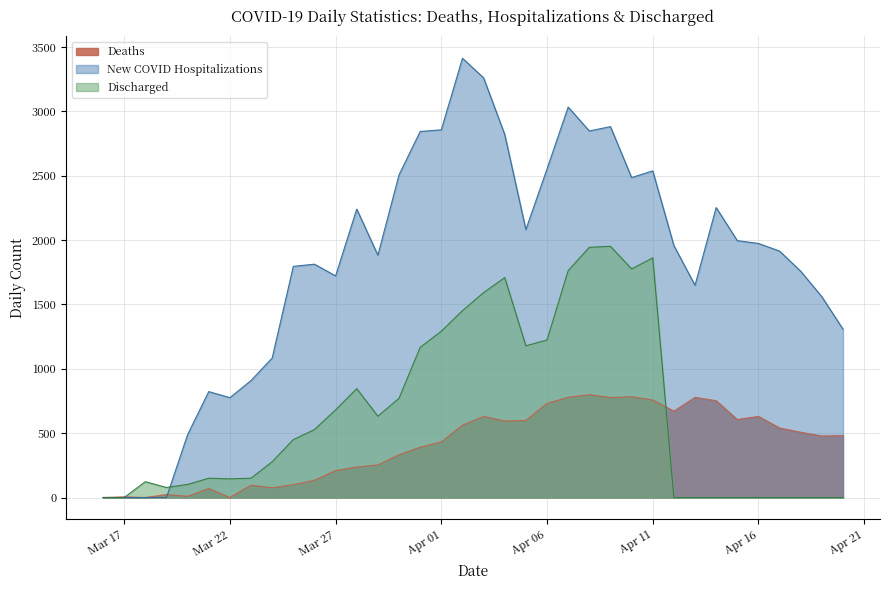

How many times do Deaths and Discharged cross each other?

2